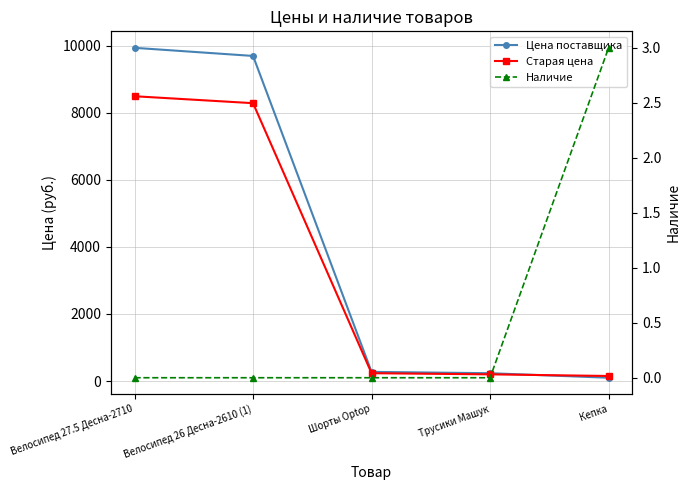

What is the label of the 3rd point from the right?

Шорты Optop